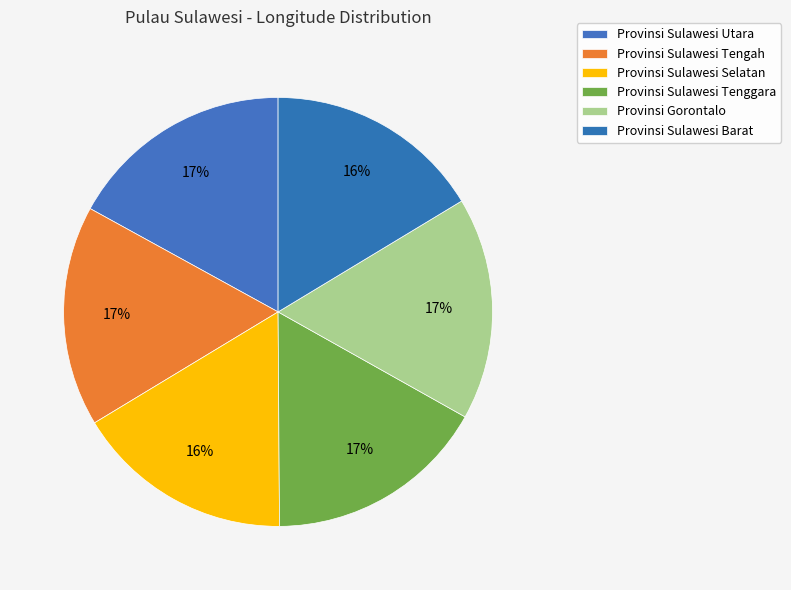

Does Provinsi Gorontalo account for over 50% of the chart?

No